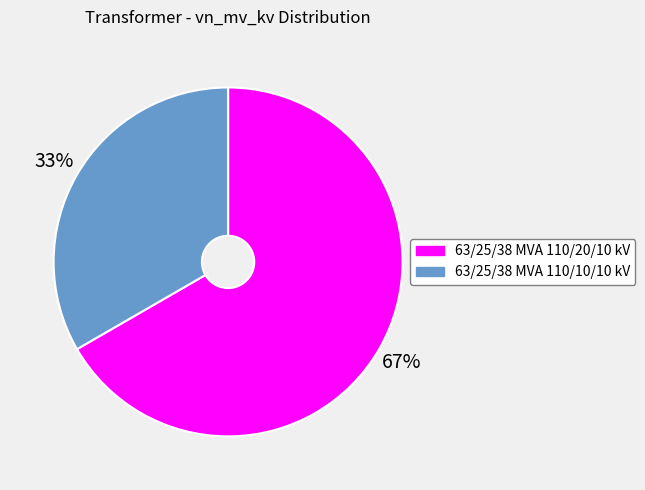

Which category has the biggest portion of the pie?

63/25/38 MVA 110/20/10 kV